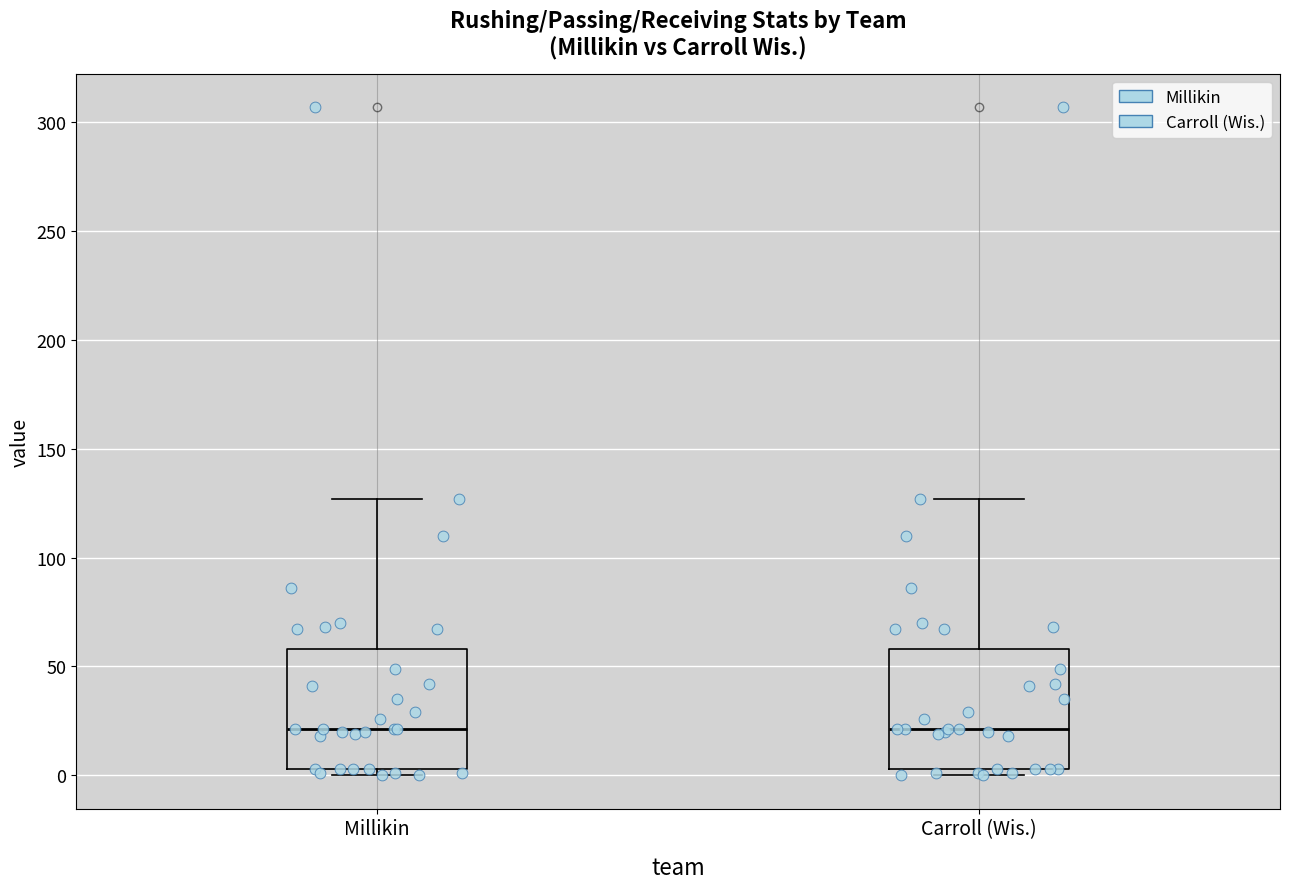

Reading left to right, transcribe this box plot: for each box, give where its median line is, the range the box spans, and where its two whiskers end, as read against the y-axis. The values are not printed on the chart, so give them approximately, as read against the axis.

Millikin: median 20, box 5 to 60, whiskers 0 to 125
Carroll (Wis.): median 20, box 5 to 60, whiskers 0 to 125